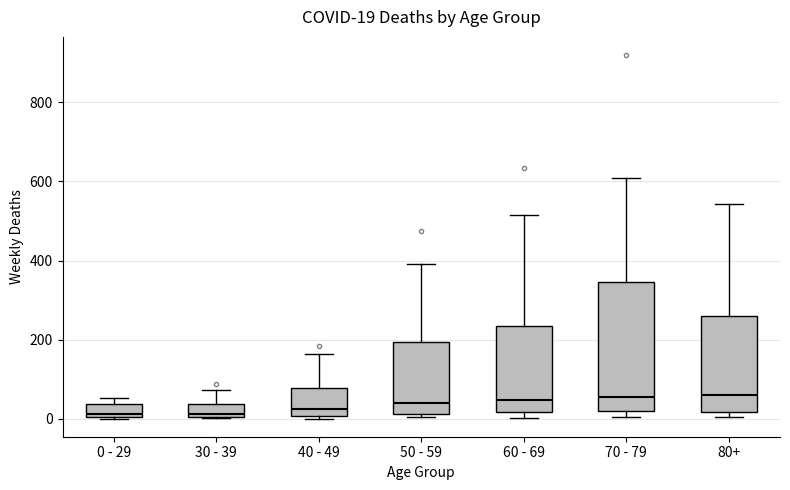

Which box is the tallest, from its lower edge to its upper edge?

70 - 79